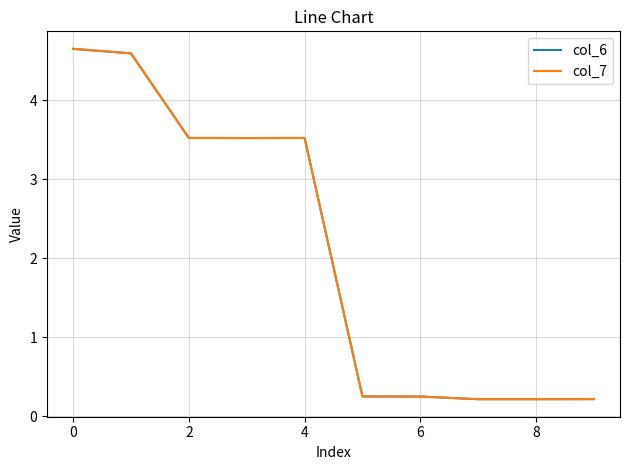

Does the chart have visible grid lines?

Yes